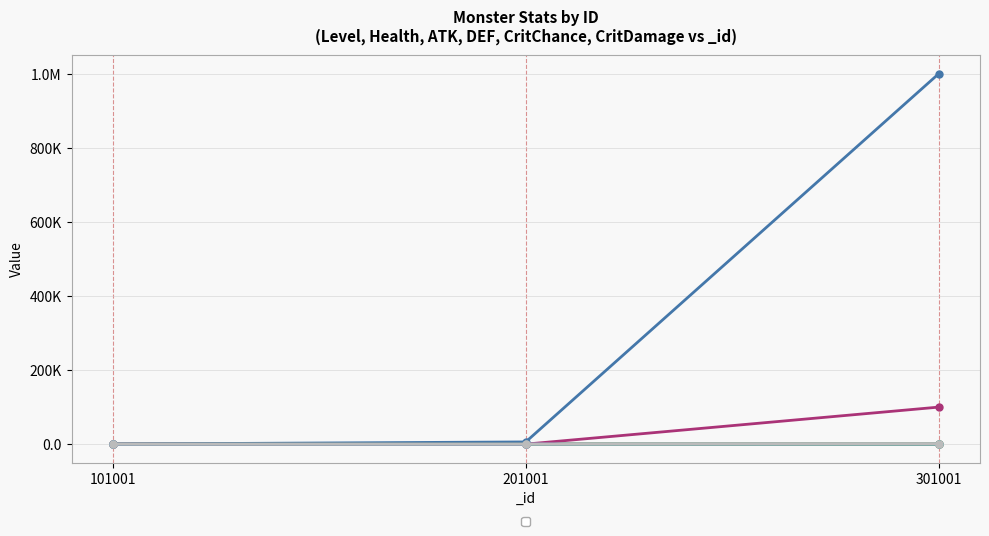

How many _atk values are between 50 and 150?

3